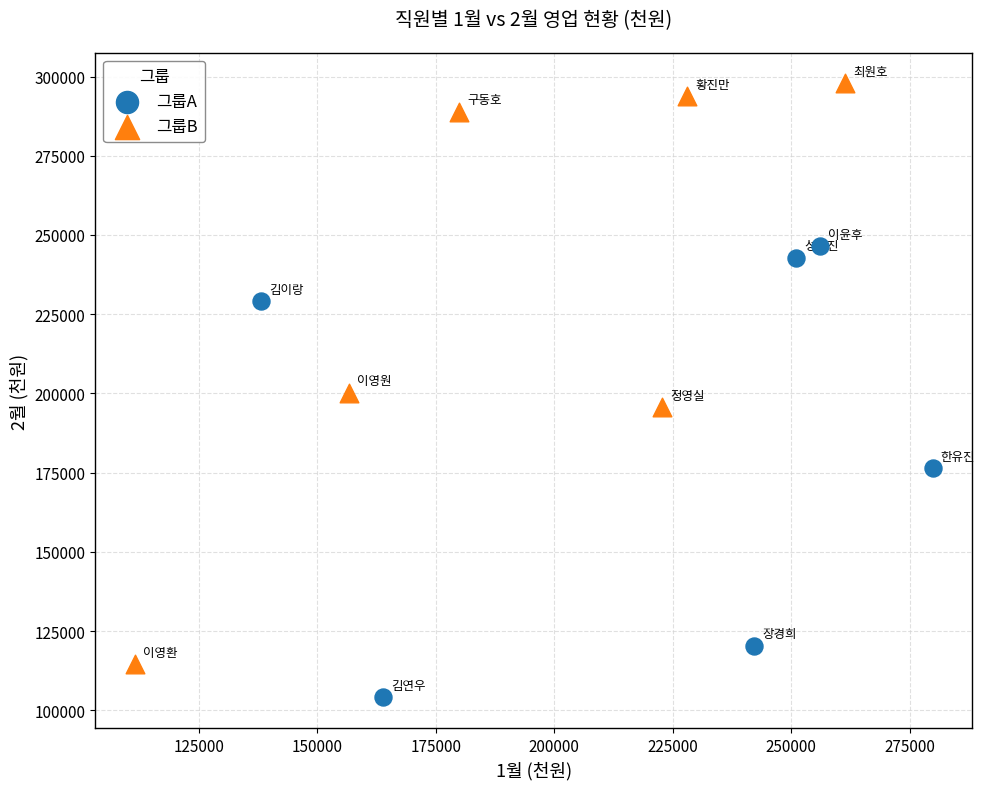

Which series contains the highest Y value?

그룹B